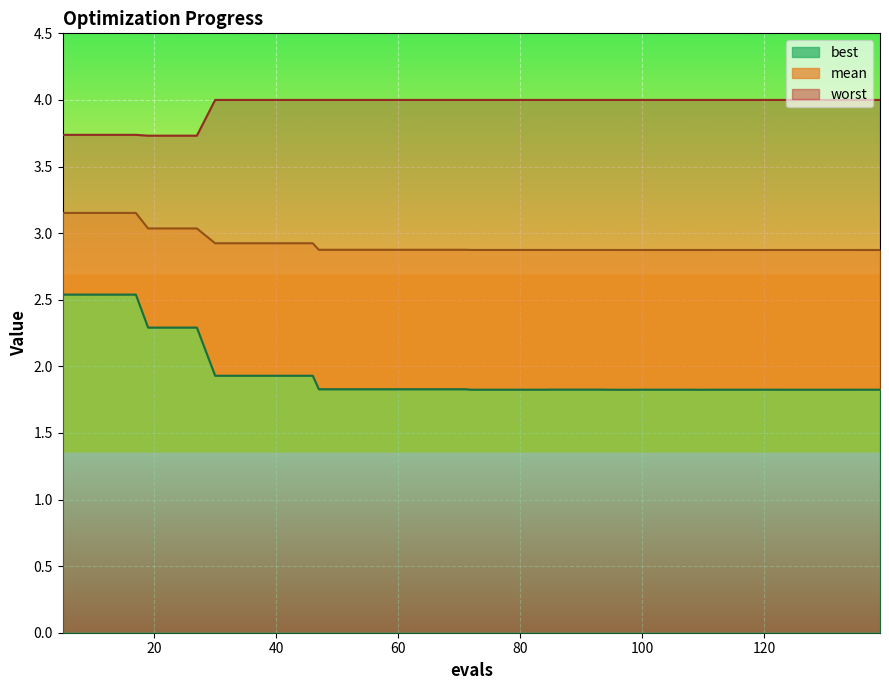

Reading right to left, transcribe all the data shown in this chart.

mean: 2.9	2.9	2.9	2.9	2.9	2.9	2.9	2.9	2.9	2.9	2.9	2.9	2.9	2.9	2.9	2.9	2.9	2.9	2.9	2.9	2.9	2.9	2.9	2.9	2.9	2.9	2.9	2.9	2.9	2.9	2.9	2.9	2.9	3.0	3.0	3.0	3.2	3.2	3.2	3.2
best: 1.8	1.8	1.8	1.8	1.8	1.8	1.8	1.8	1.8	1.8	1.8	1.8	1.8	1.8	1.8	1.8	1.8	1.8	1.8	1.8	1.8	1.8	1.8	1.8	1.8	1.8	1.8	1.8	1.9	1.9	1.9	1.9	1.9	2.3	2.3	2.3	2.5	2.5	2.5	2.5
worst: 4.0	4.0	4.0	4.0	4.0	4.0	4.0	4.0	4.0	4.0	4.0	4.0	4.0	4.0	4.0	4.0	4.0	4.0	4.0	4.0	4.0	4.0	4.0	4.0	4.0	4.0	4.0	4.0	4.0	4.0	4.0	4.0	4.0	3.7	3.7	3.7	3.7	3.7	3.7	3.7